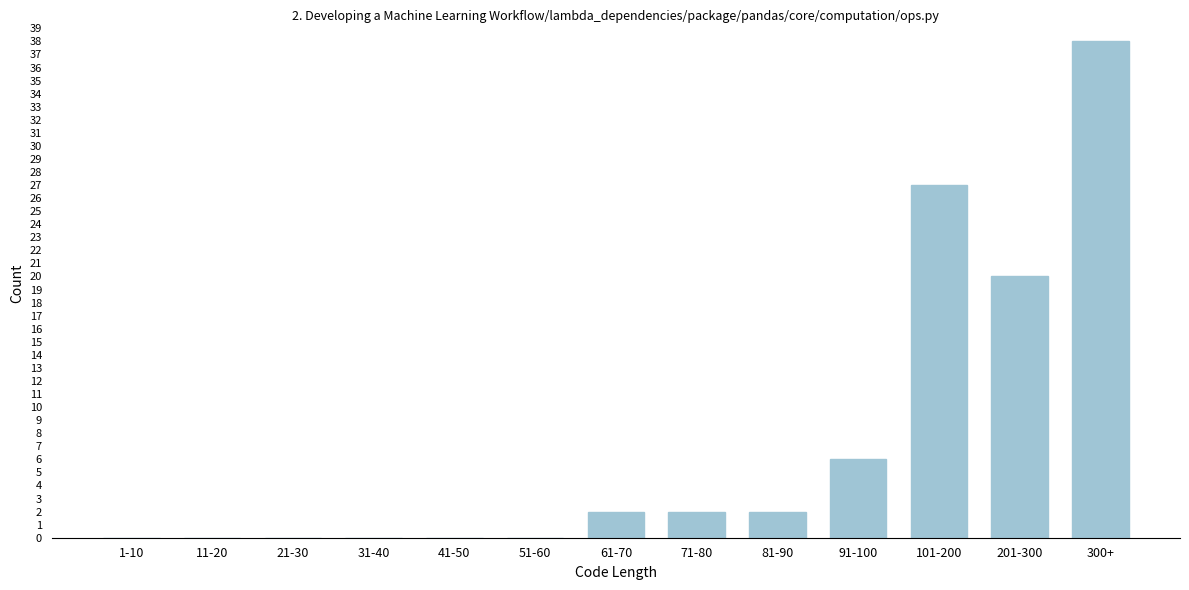

Reading right to left, what are all the values shown in this chart?

300+=38	201-300=20	101-200=27	91-100=6	81-90=2	71-80=2	61-70=2	51-60=0	41-50=0	31-40=0	21-30=0	11-20=0	1-10=0